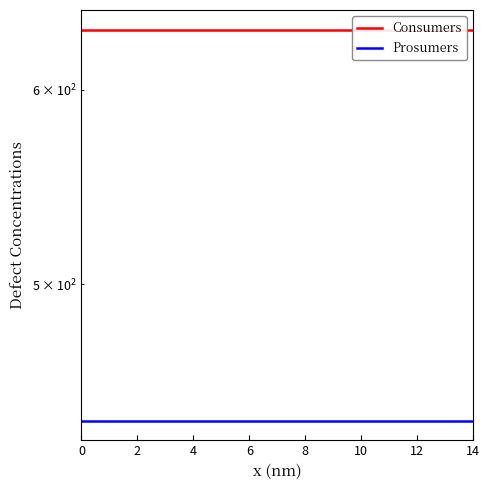

Between 2 and 14, which is larger?

2